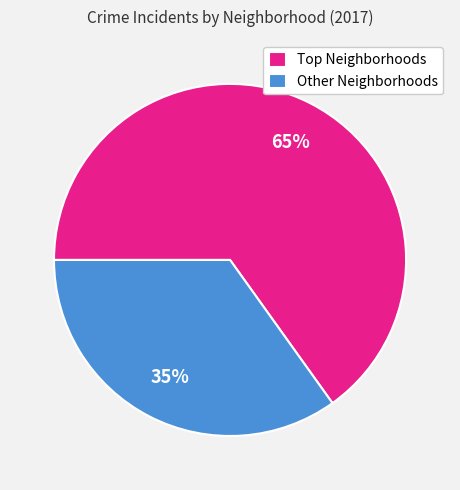

Does any single category account for the majority?

Yes